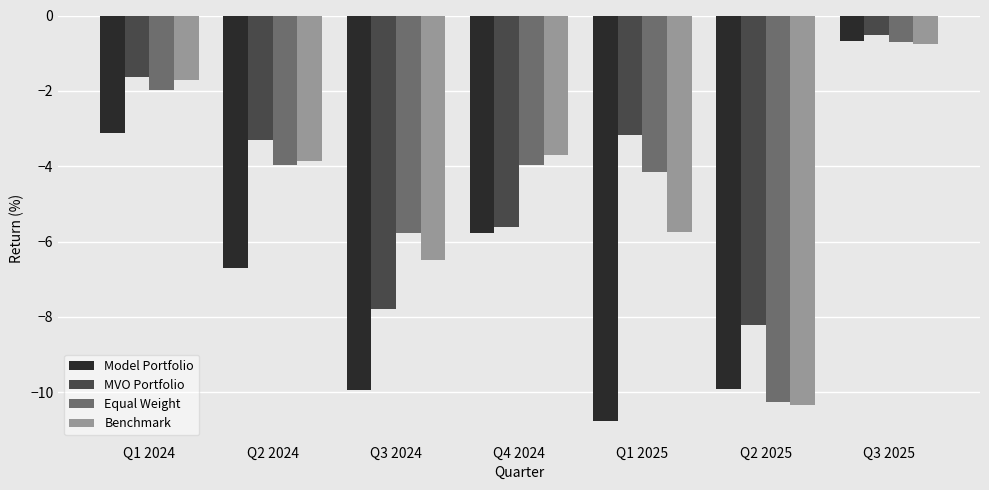

How many values in the Equal Weight series exceed -3?

2